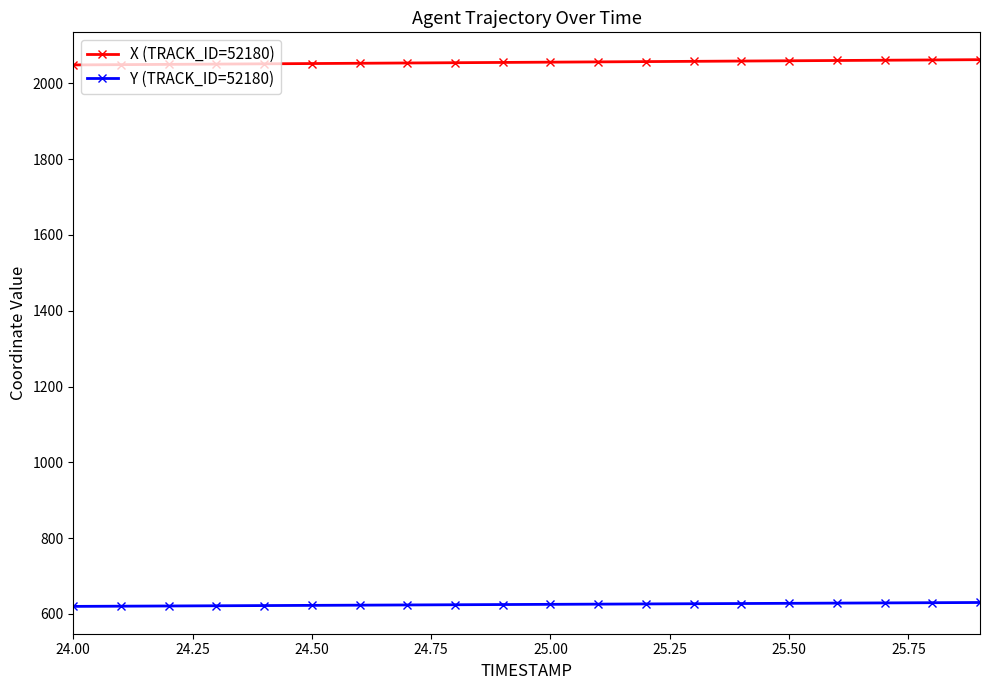

What is the average value of the X (TRACK_ID=52180) series?

2055.3